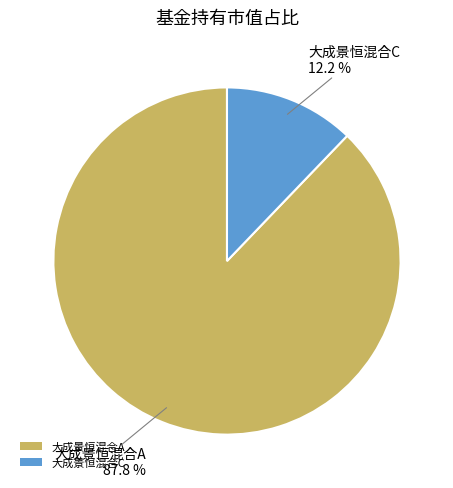

What is the smallest slice in the pie chart?

大成景恒混合C